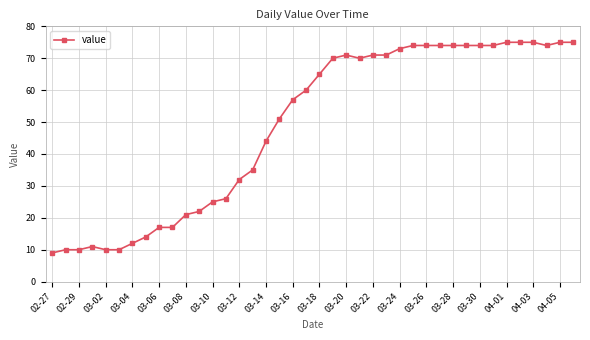

What is the smallest value displayed?

9